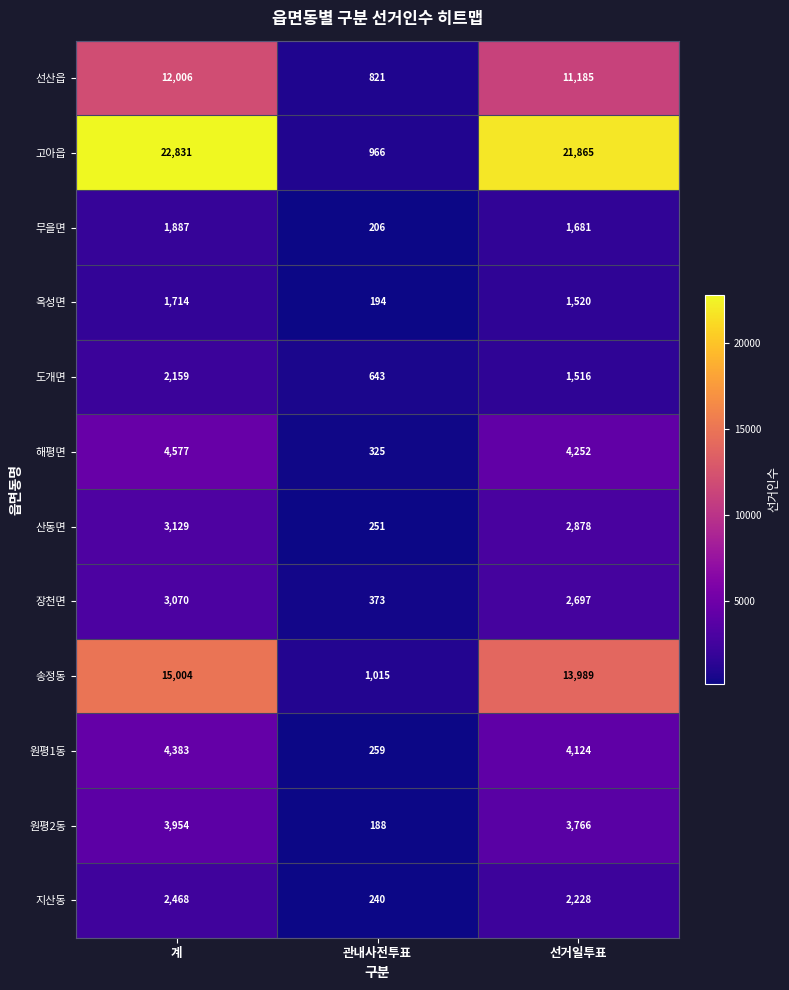

At 계, list the series in order from largest to smallest.

고아읍, 송정동, 선산읍, 해평면, 원평1동, 원평2동, 산동면, 장천면, 지산동, 도개면, 무을면, 옥성면